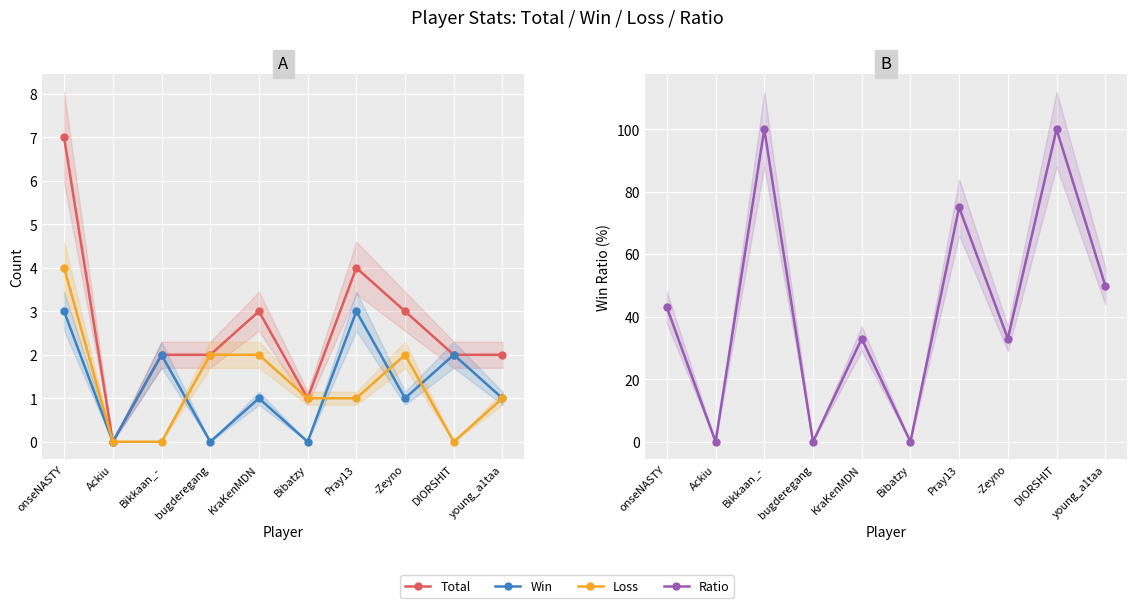

List the labels in order of Win value, smallest first.

Ackiu, bugderegang, Bibatzy, KraKenMDN, -Zeyno, young_a1taa, Bikkaan_-, DIORSHIT, onseNASTY, Pray13